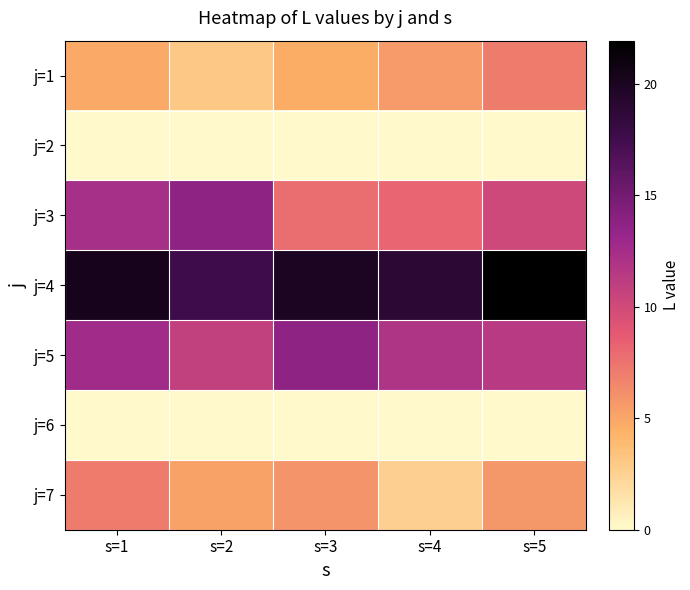

At how many categories does at least one series exceed 0?

5